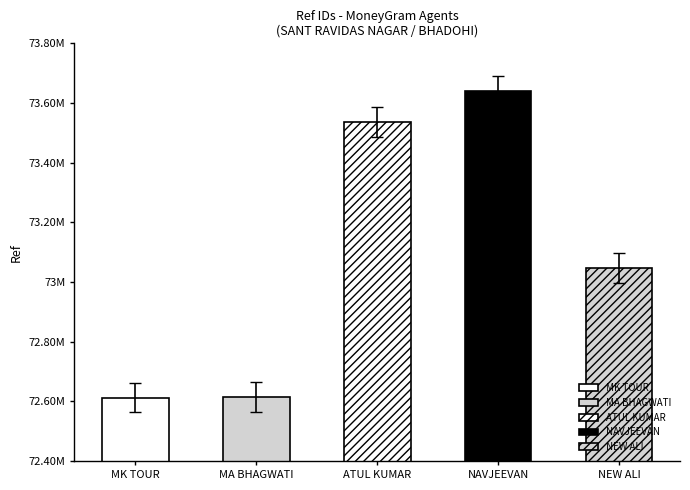

How many data points are less than 72996761?

2